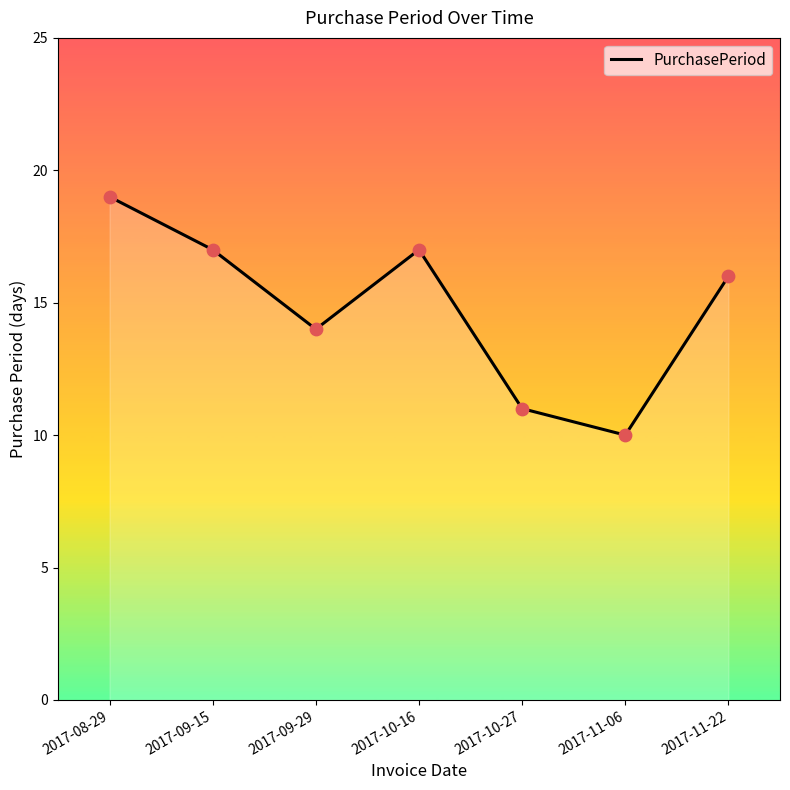

Which has a higher value, 2017-09-29 or 2017-11-22?

2017-11-22